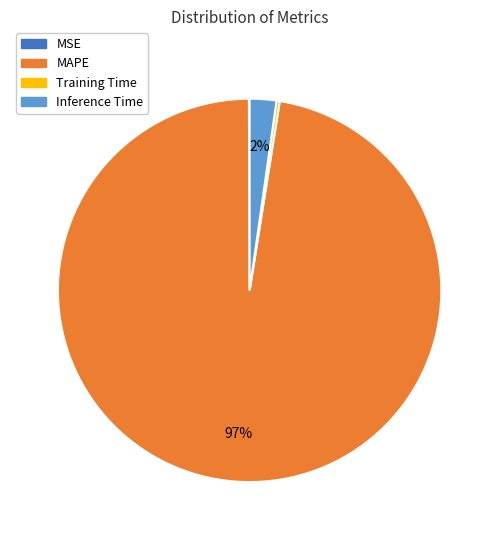

Which slice is the largest?

MAPE